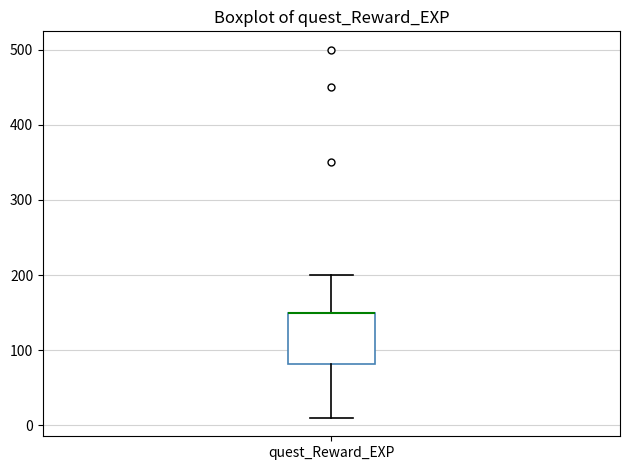

Where does the upper whisker of the box for quest_Reward_EXP end on the y-axis? The values are not printed on the chart, so give them approximately, as read against the axis.

200